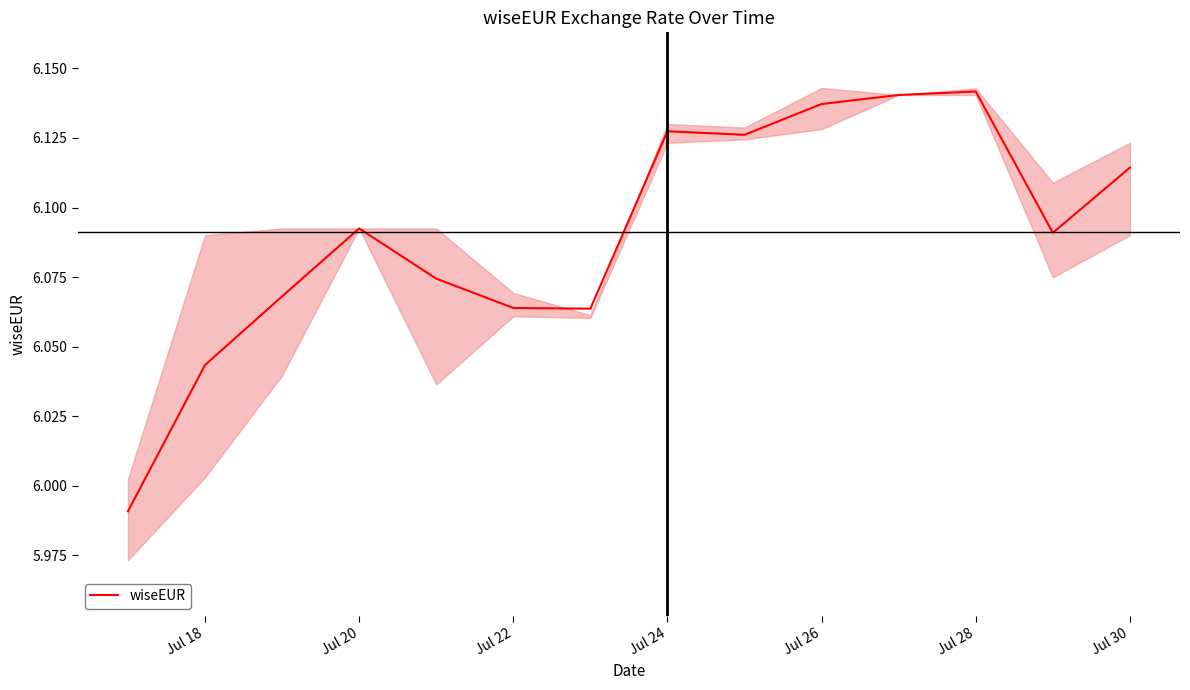

Where does the wiseEUR series first go above 6?

Jul 18